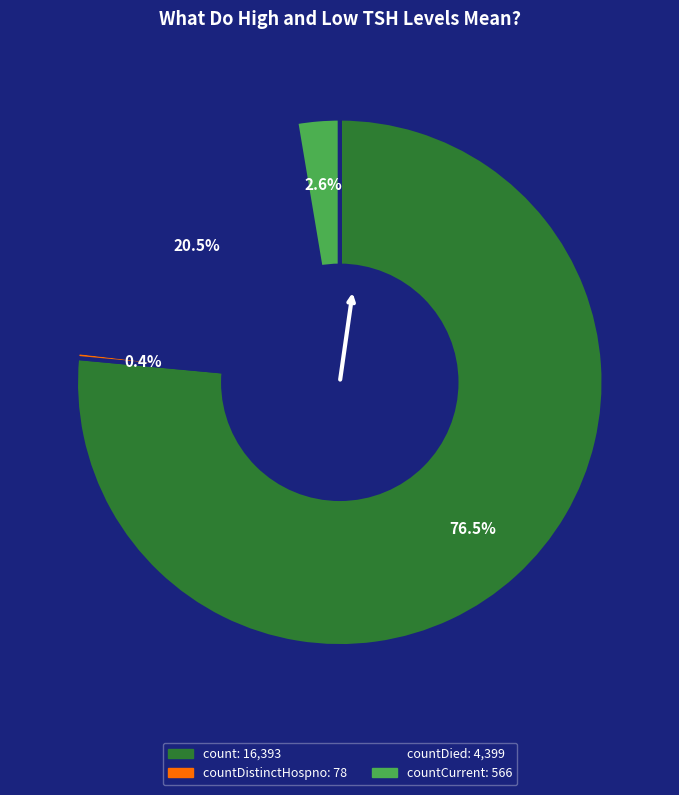

Does any single category account for the majority?

Yes